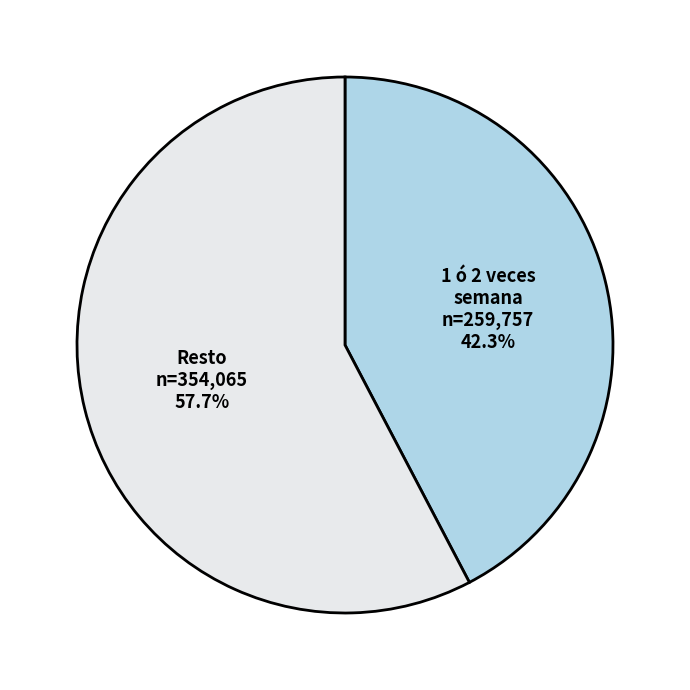

Do 1 ó 2 veces semana and Resto together represent more than half of the pie?

Yes